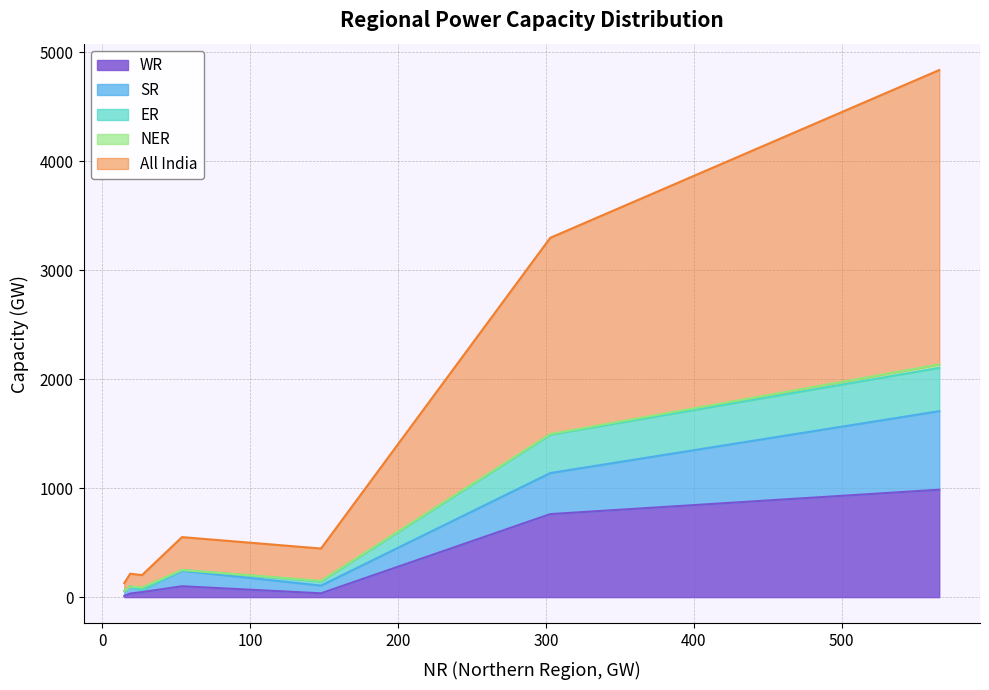

What is the difference between the maximum and minimum values in the NER series?

32